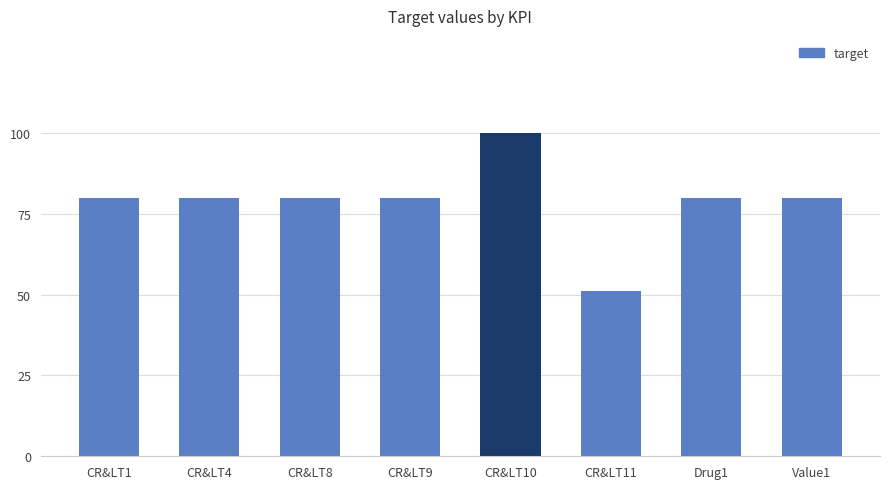

How many distinct data groups are displayed?

1